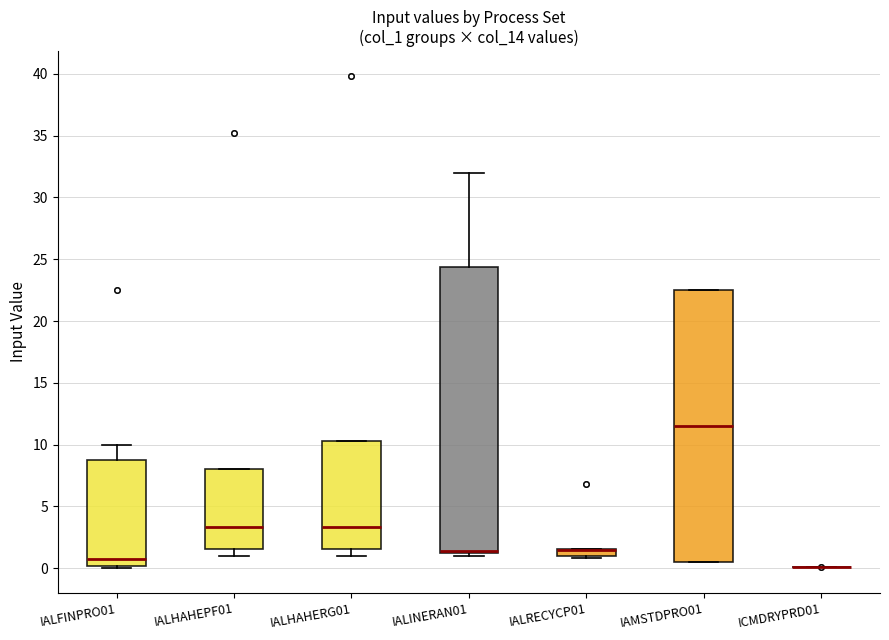

Where is the lower edge of the box for IALFINPRO01 on the y-axis? The values are not printed on the chart, so give them approximately, as read against the axis.

0.0